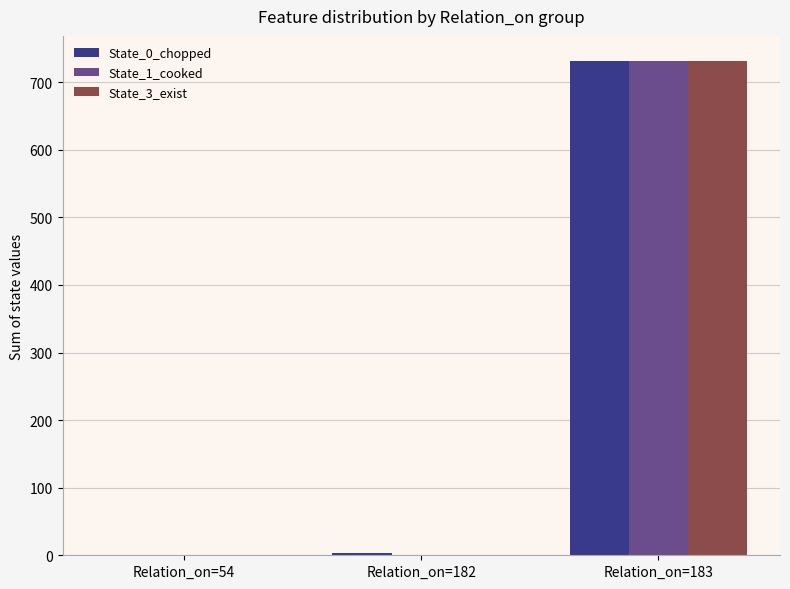

What is the total value across all series at Relation_on=182?

4